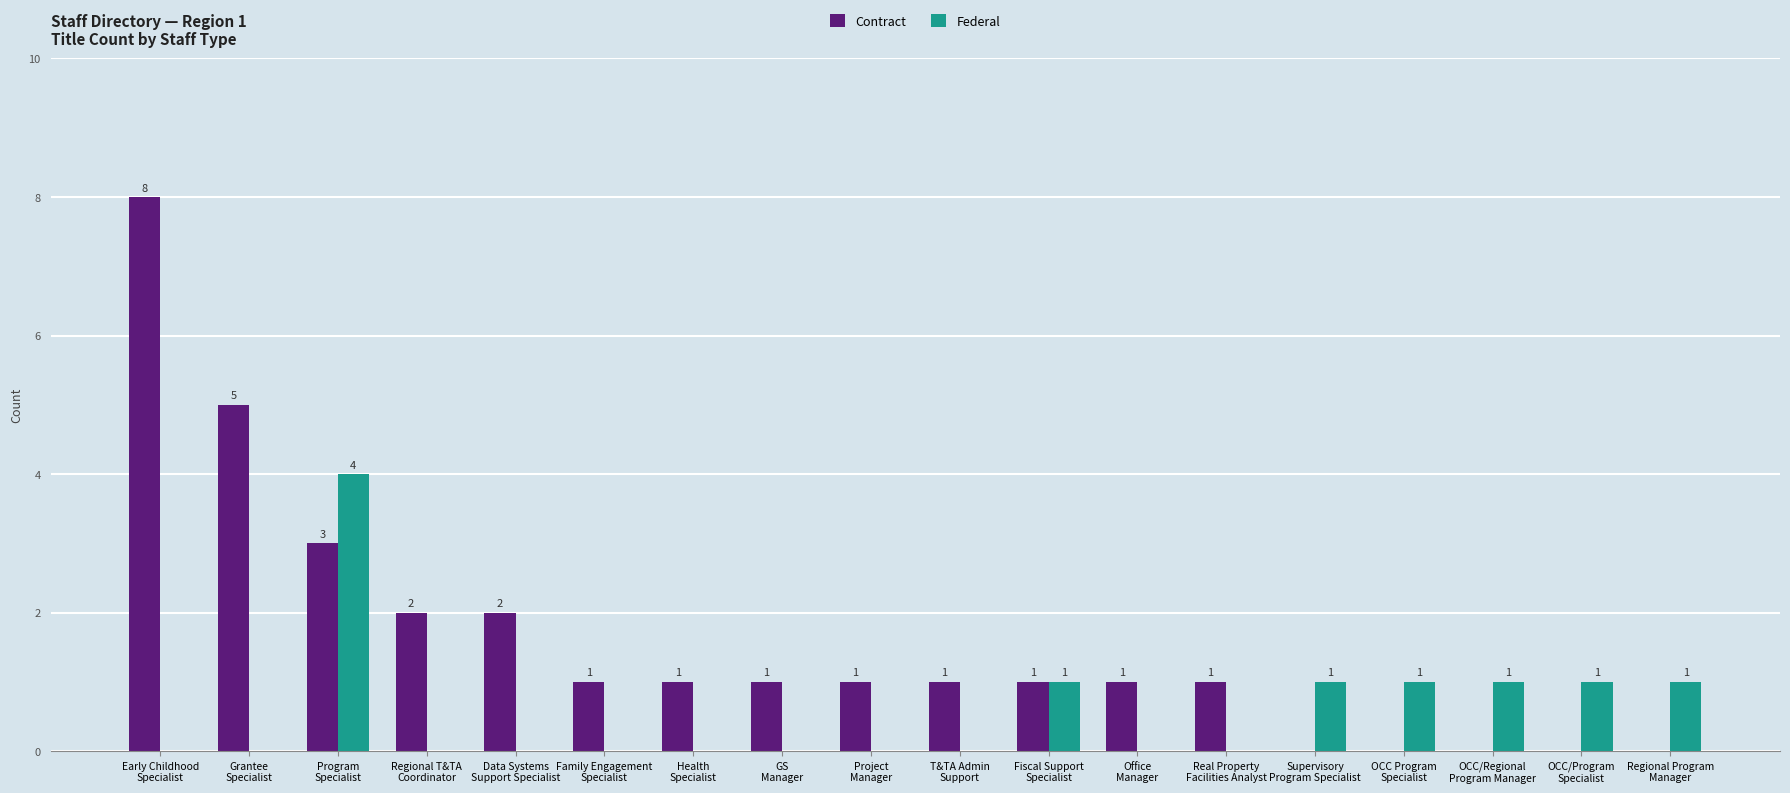

What is the maximum value shown in the chart?

8